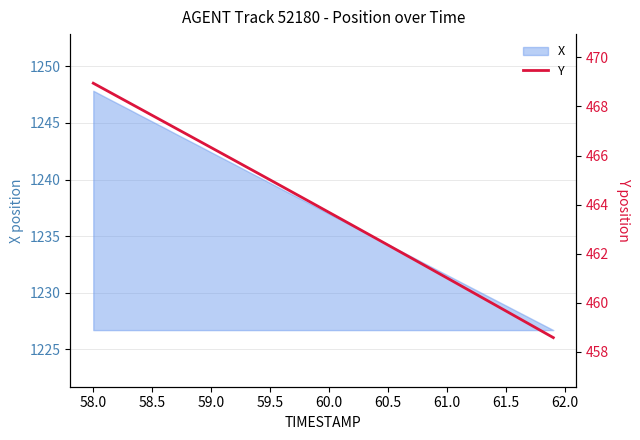

What is the minimum value for X?

1226.7